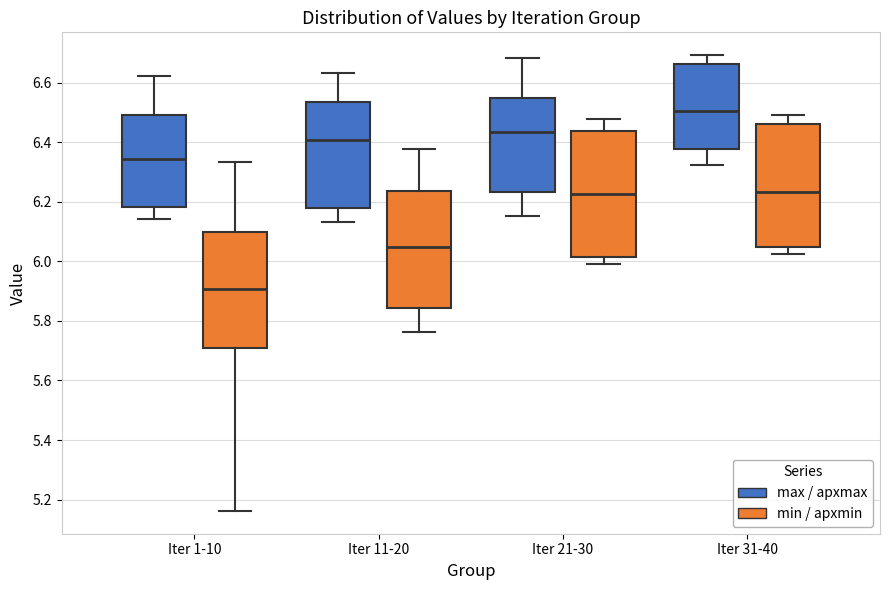

Where does the median line of the box for Iter 21-30 (max / apxmax) sit on the y-axis? The values are not printed on the chart, so give them approximately, as read against the axis.

6.44